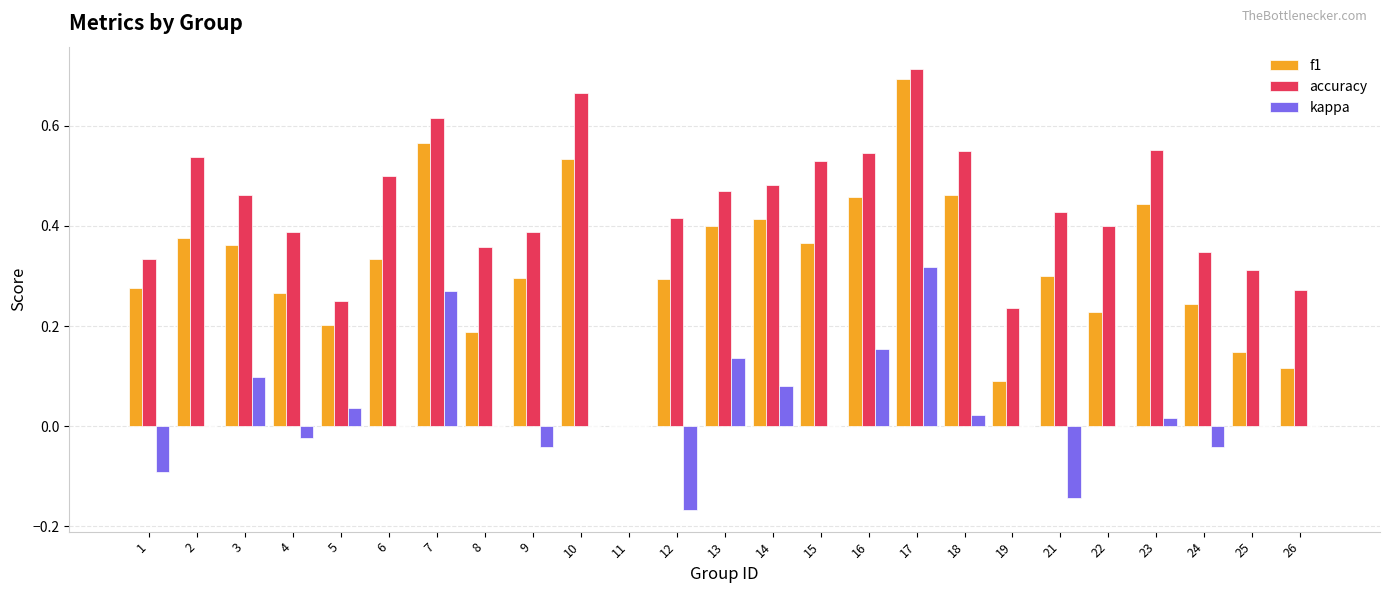

At which label does f1 reach its peak?

17